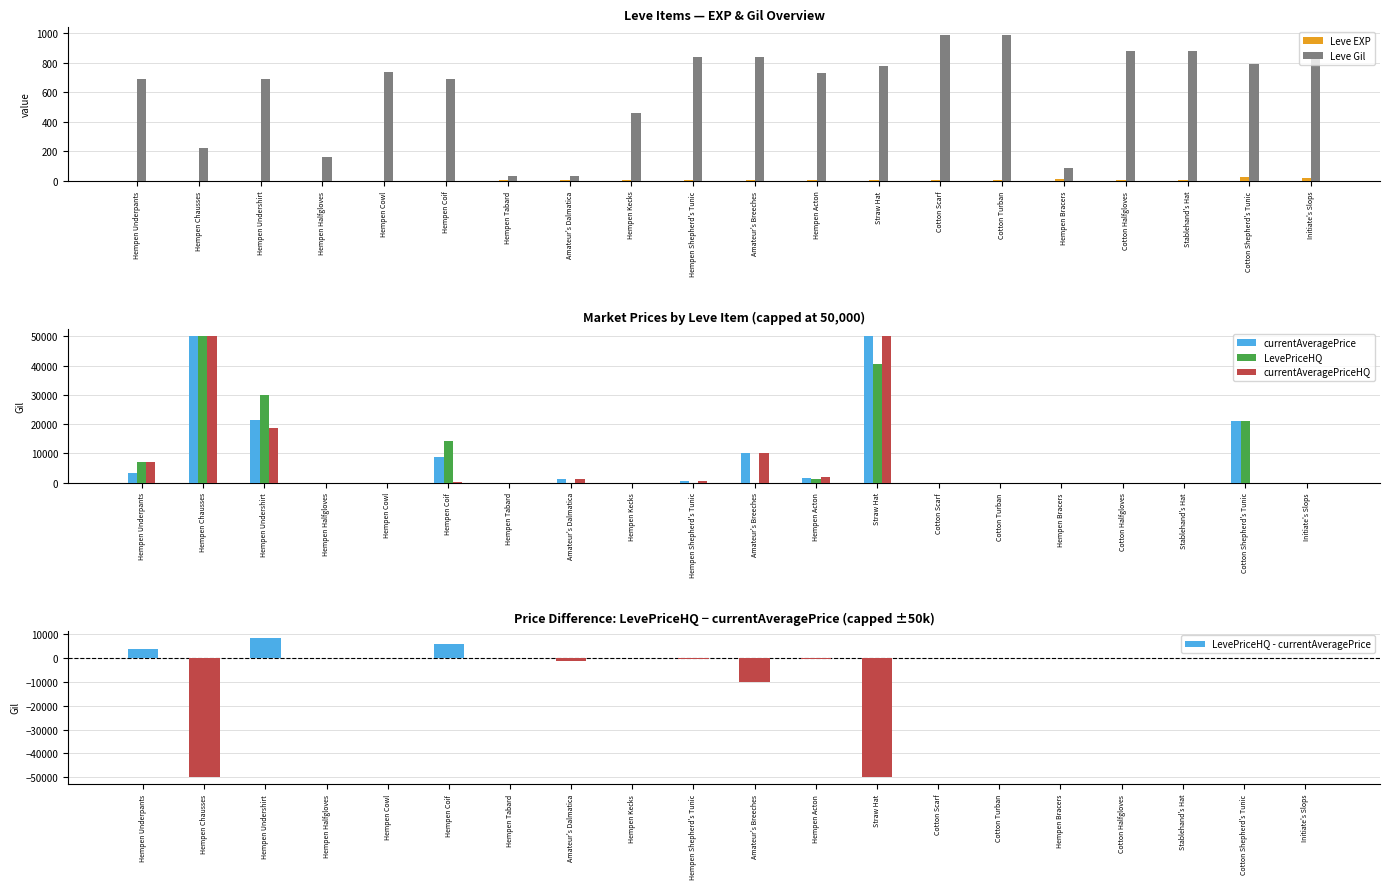

Which series has the largest total across all categories?

currentAveragePrice